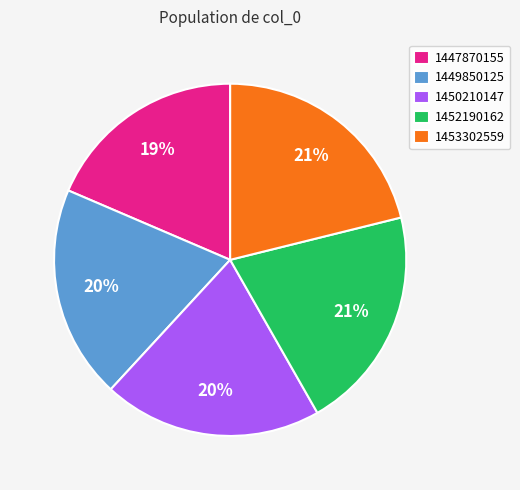

True or false: 1453302559 accounts for 31% of the total.

False